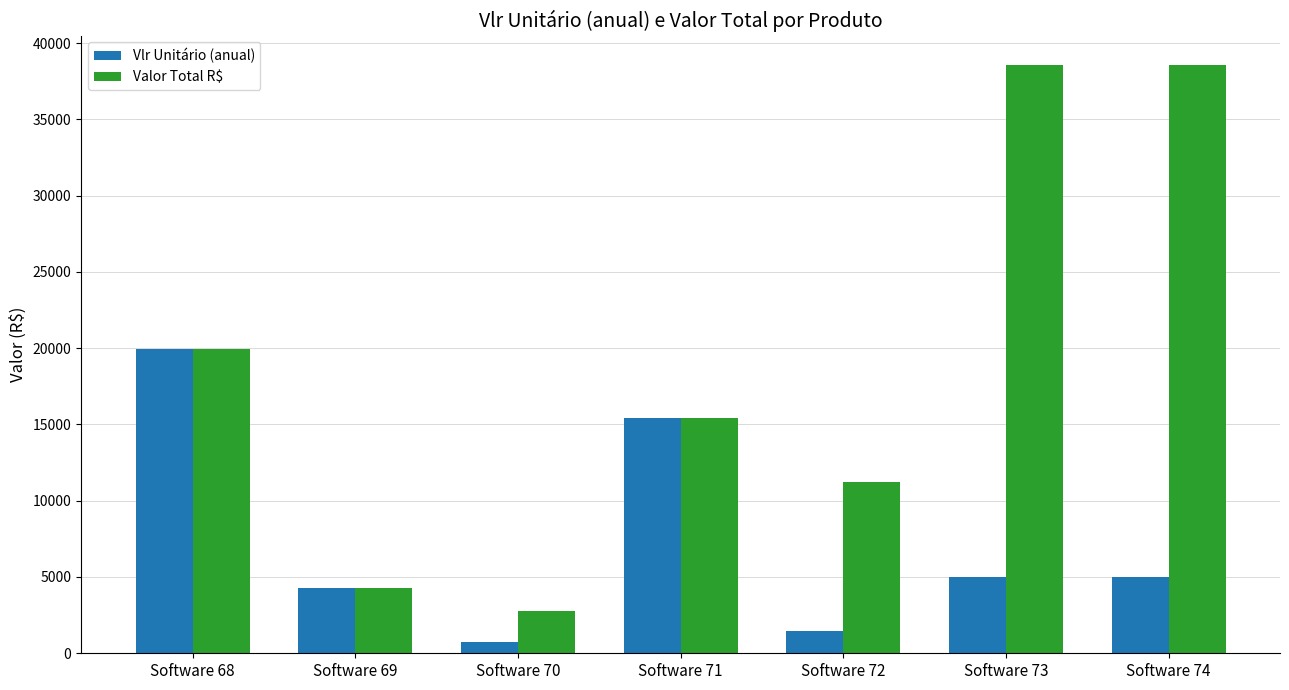

What value does the Vlr Unitário (anual) series have at Software 69?

4273.8